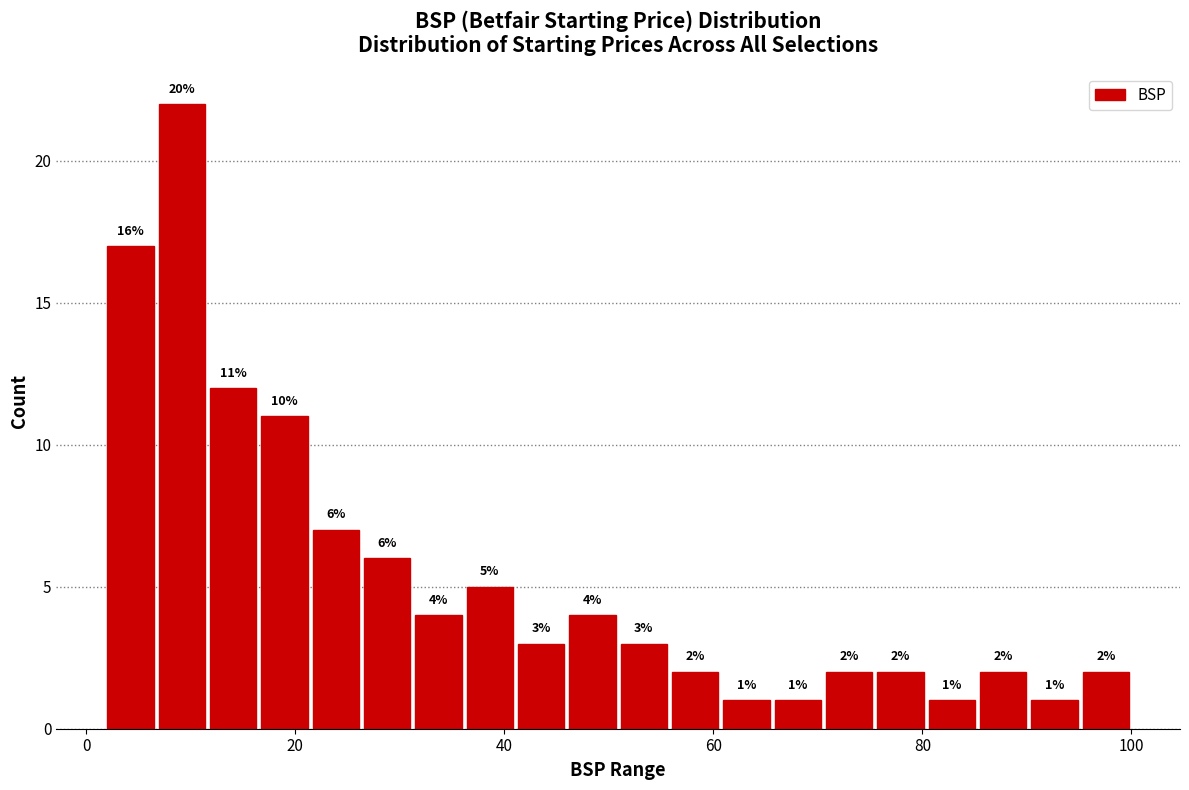

Around what value on the x-axis is the tallest bar? Give the approximate position of its centre, as read against the axis.

10